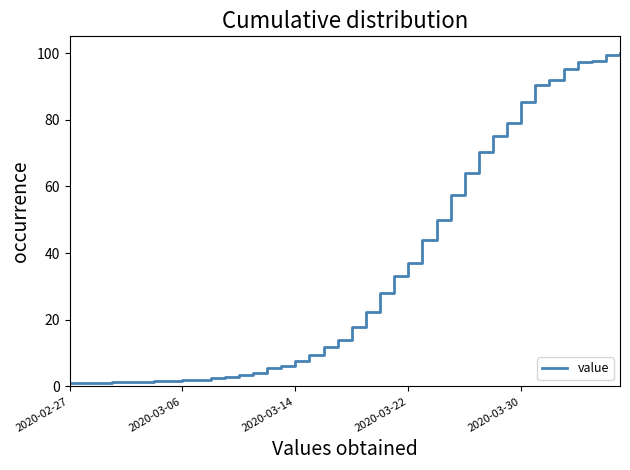

What is the difference between the maximum and minimum values?

99.0